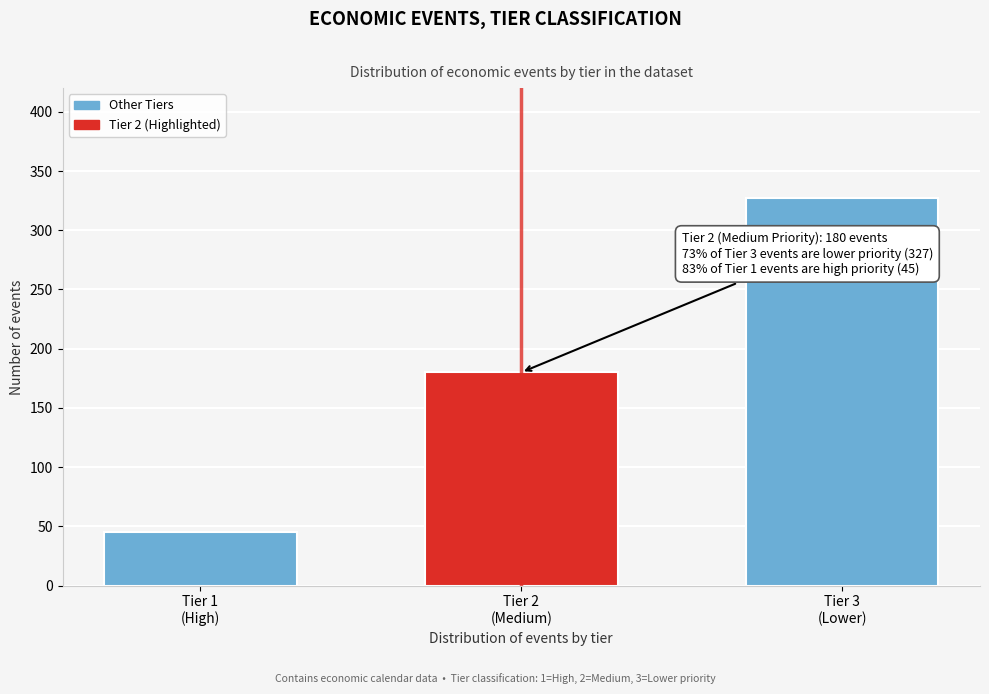

Reading right to left, extract all data points from this chart.

327	180	45